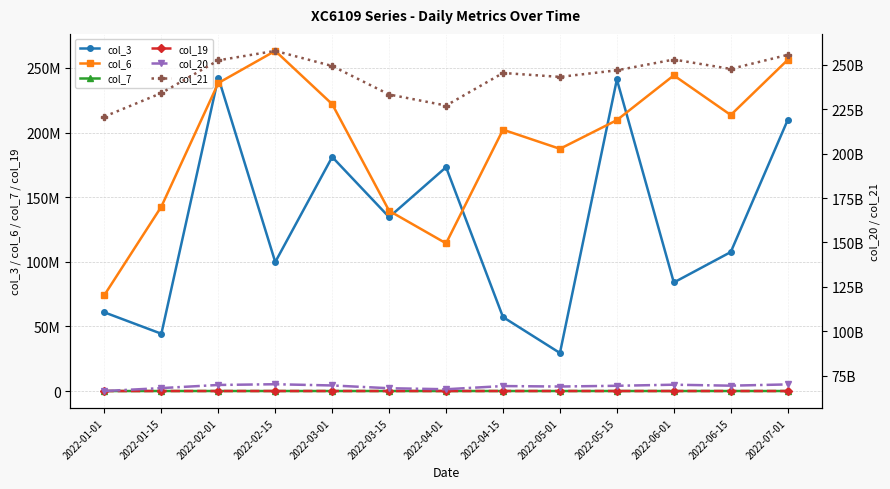

What is the value of the col_6 point at the 6th from the left?

139444147